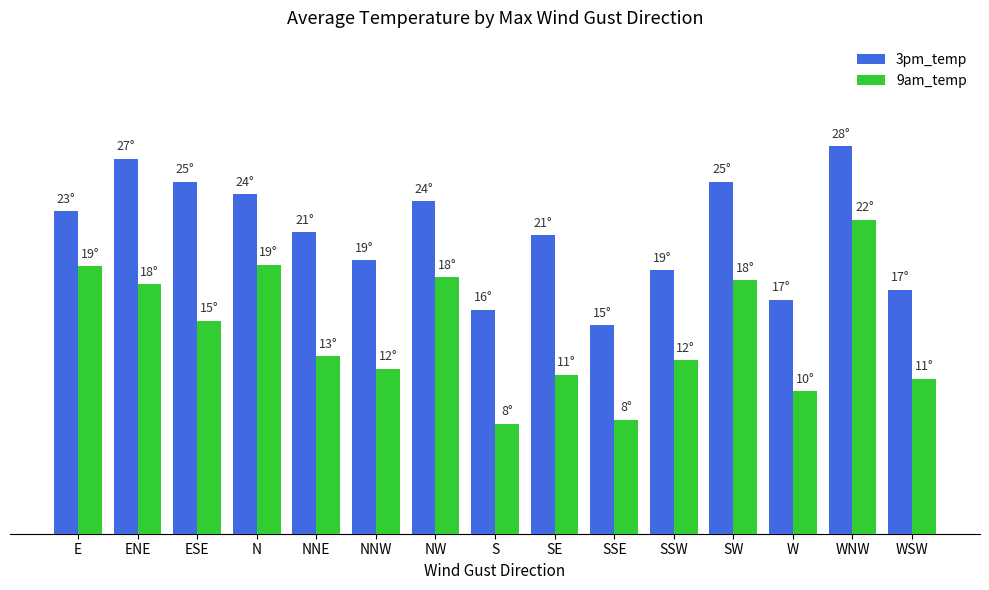

Reading left to right, list all the values displayed in this chart.

3pm_temp: E=22.9	ENE=26.6	ESE=25.0	N=24.1	NNE=21.4	NNW=19.4	NW=23.6	S=15.9	SE=21.2	SSE=14.8	SSW=18.7	SW=25.0	W=16.6	WNW=27.5	WSW=17.3
9am_temp: E=19.0	ENE=17.7	ESE=15.1	N=19.1	NNE=12.6	NNW=11.7	NW=18.2	S=7.8	SE=11.3	SSE=8.1	SSW=12.3	SW=18.0	W=10.1	WNW=22.3	WSW=11.0